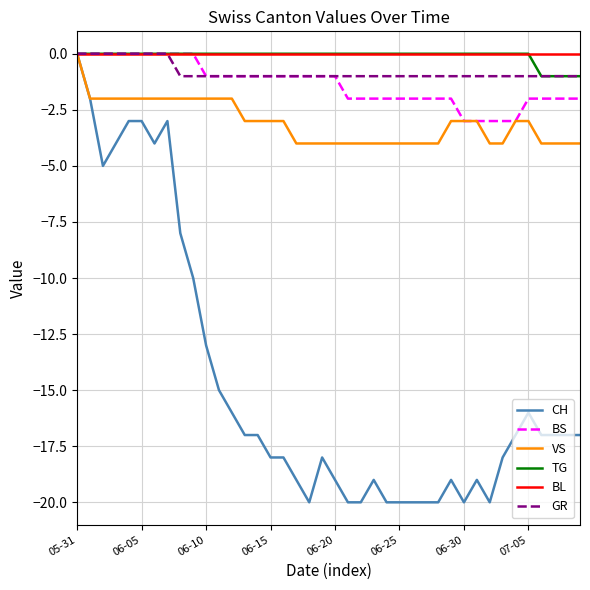

What is the smallest value displayed?

-20